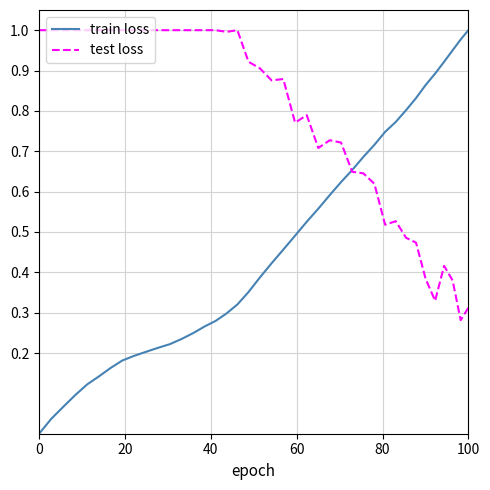

The value of train loss at 100 is 1.2. True or false?

False